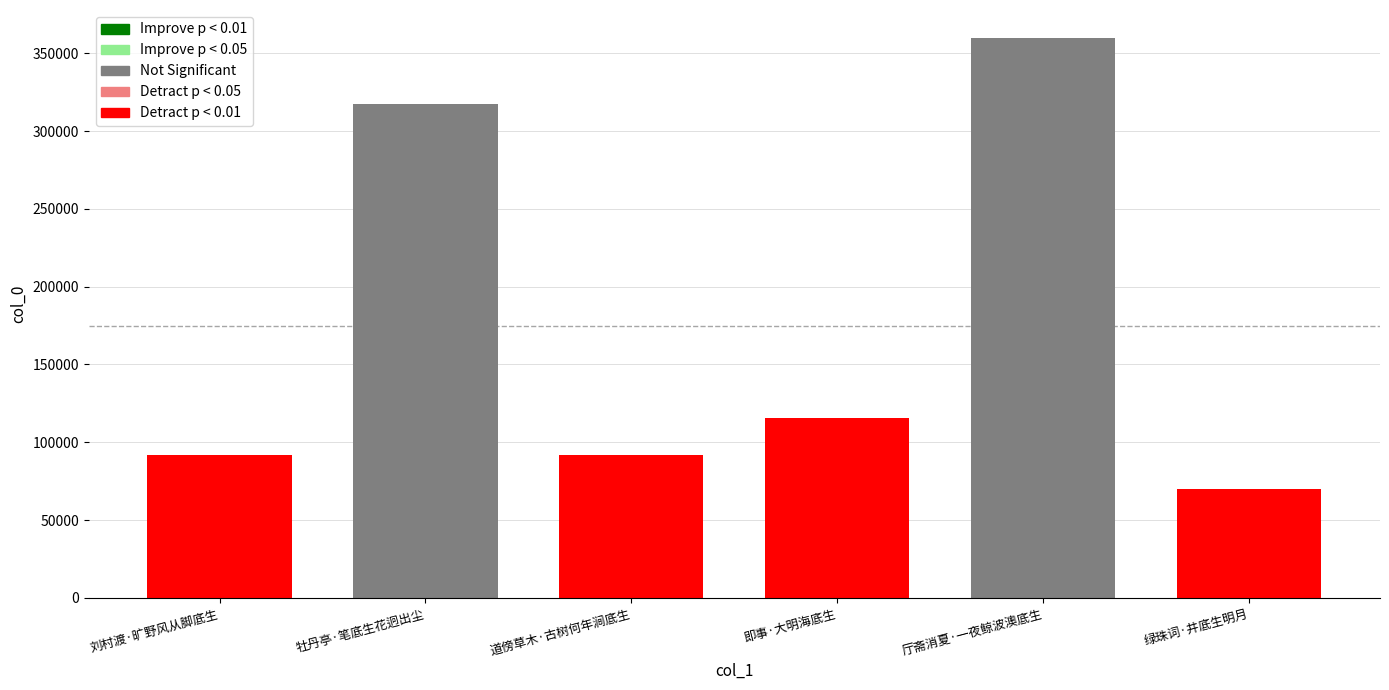

Which category has the lowest value across all series?

绿珠词·井底生明月